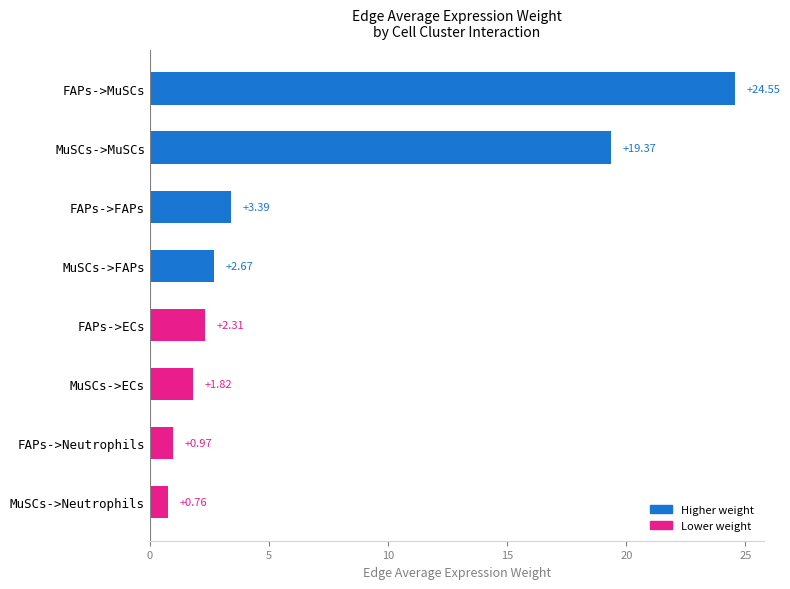

Which label corresponds to the largest value in the chart?

FAPs->MuSCs